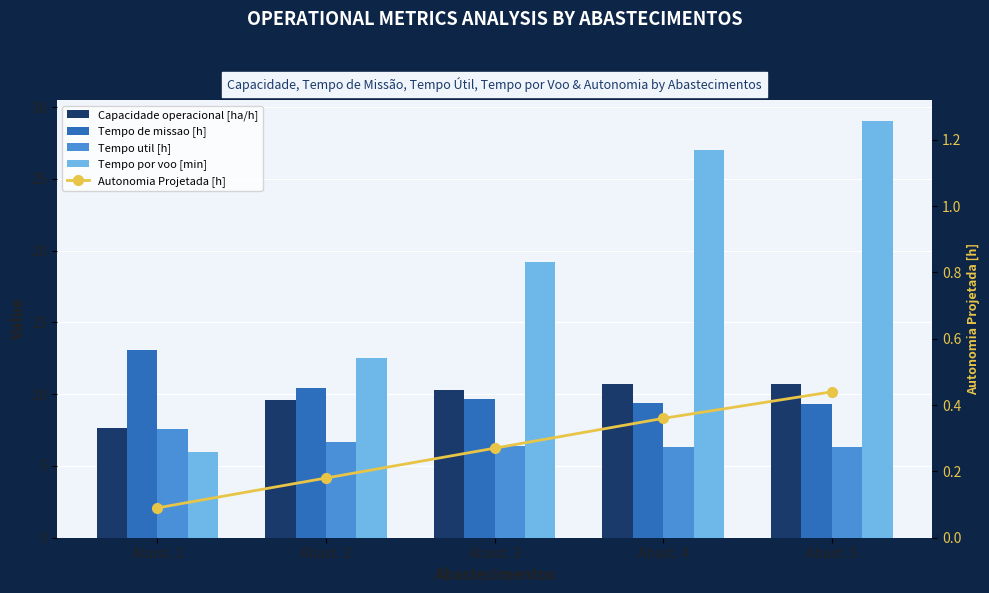

Which category has the highest value across all series?

Abast. 5